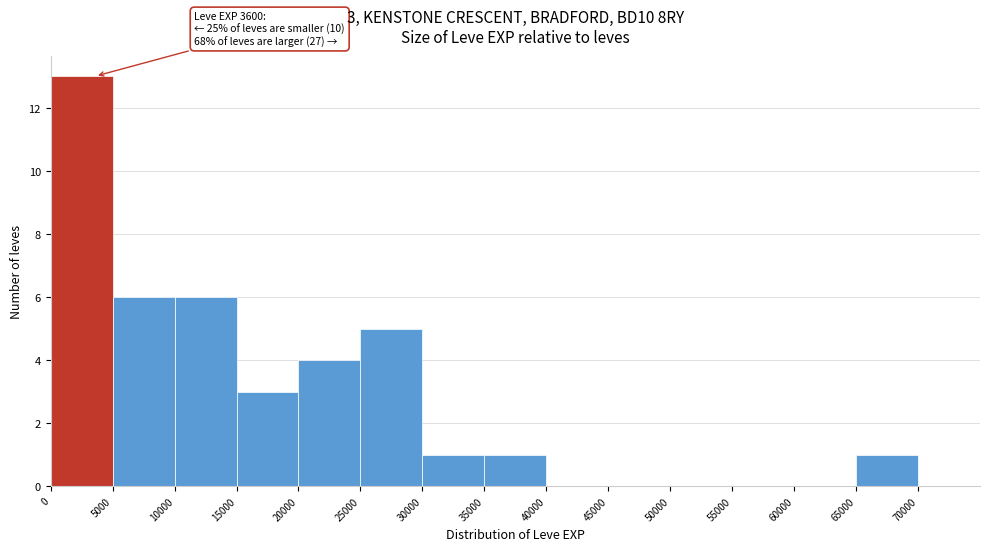

Which range on the x-axis has the tallest bar?

0 to 5000